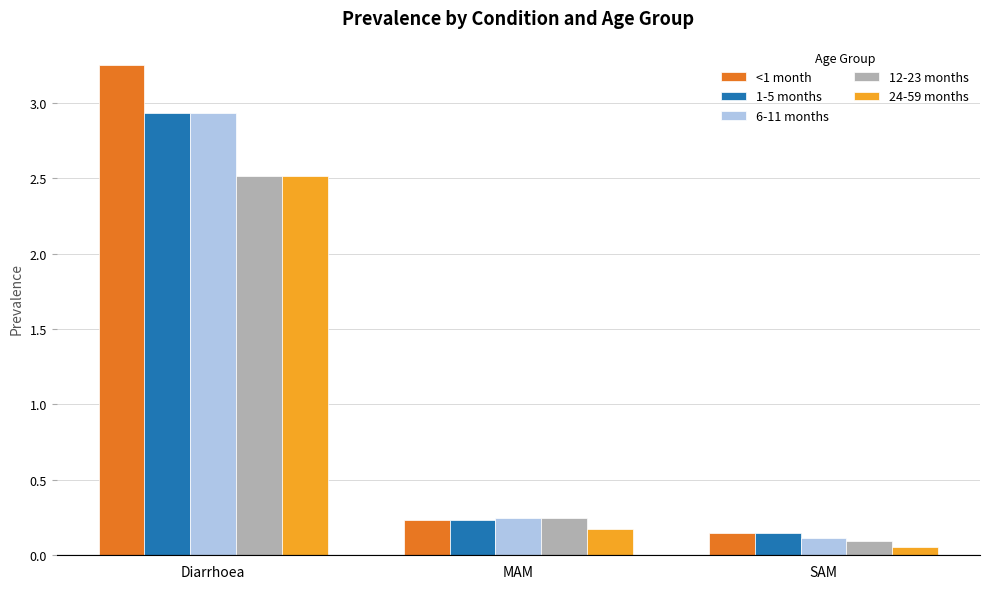

At which category does the chart reach its peak across all series?

Diarrhoea